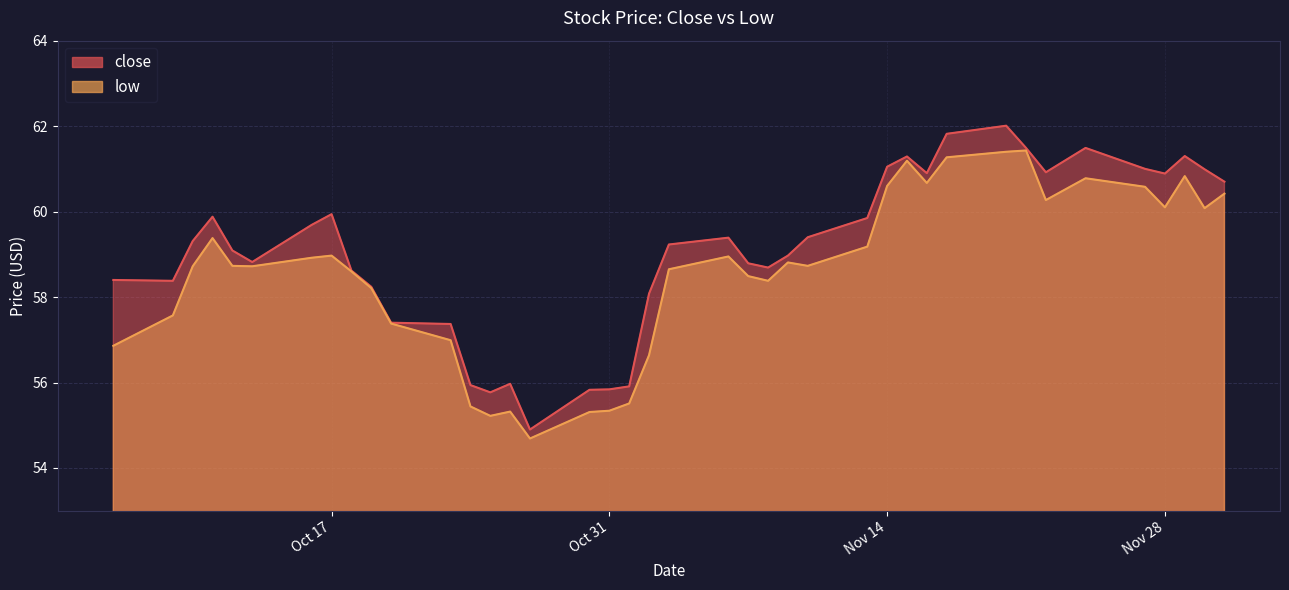

List the series in order of their overall mean, highest first.

close, low